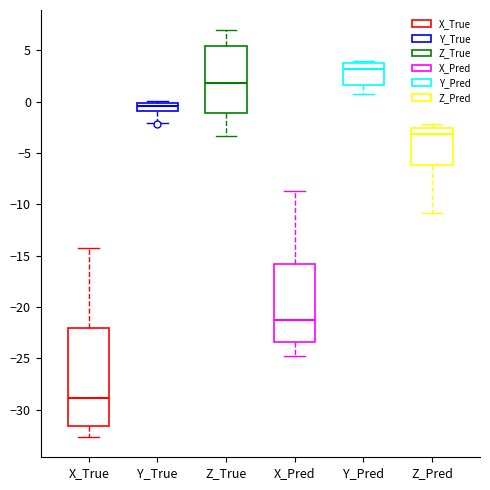

Where is the lower edge of the box for Y_True on the y-axis? The values are not printed on the chart, so give them approximately, as read against the axis.

-1.0